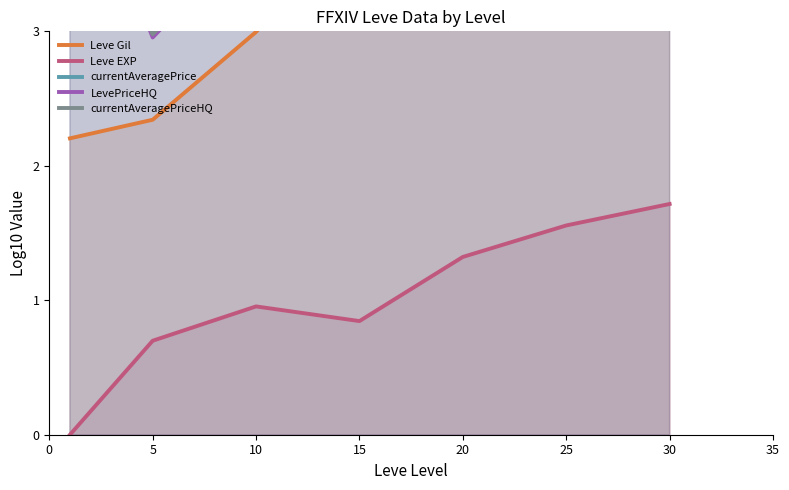

Read the currentAveragePrice value at 25.

4.8